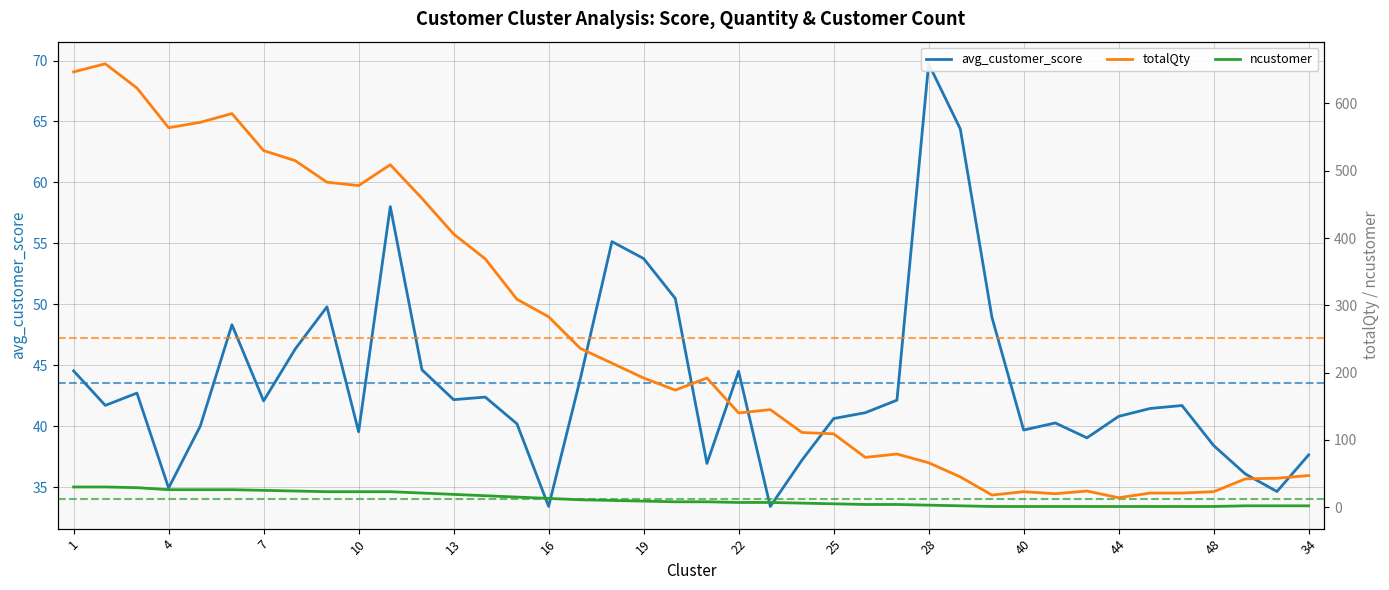

Reading left to right, what are all the values shown in this chart?

avg_customer_score: 44.5	41.7	42.7	35.0	40.0	48.3	42.1	46.4	49.8	39.6	58.0	44.6	42.2	42.4	40.2	33.4	43.9	55.1	53.8	50.5	37.0	44.5	33.4	37.2	40.6	41.1	42.1	69.7	64.4	48.9	39.7	40.3	39.1	40.8	41.5	41.7	38.4	36.1	34.7	37.7
totalQty: 647.0	659.0	623.0	564.0	572.0	585.0	530.0	515.0	483.0	478.0	509.0	459.0	406.0	369.0	309.0	283.0	236.0	214.0	192.0	174.0	192.0	140.0	145.0	111.0	109.0	74.0	79.0	66.0	45.0	18.0	23.0	20.0	24.0	14.0	21.0	21.0	23.0	42.0	43.0	47.0
ncustomer: 30.0	30.0	29.0	26.0	26.0	26.0	25.0	24.0	23.0	23.0	23.0	21.0	19.0	17.0	15.0	13.0	11.0	10.0	9.0	8.0	8.0	7.0	7.0	6.0	5.0	4.0	4.0	3.0	2.0	1.0	1.0	1.0	1.0	1.0	1.0	1.0	1.0	2.0	2.0	2.0